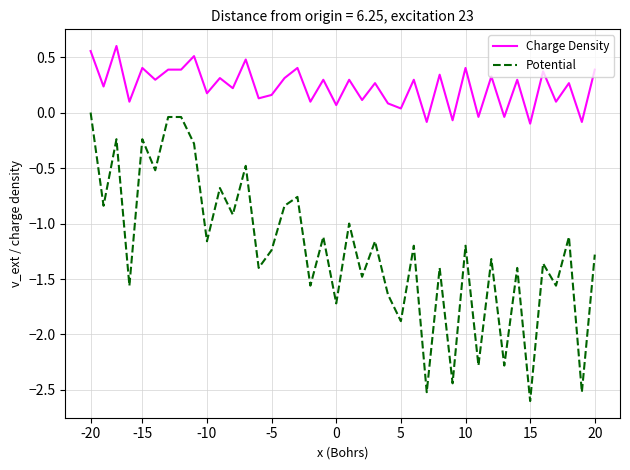

Which series has the largest total across all categories?

Charge Density